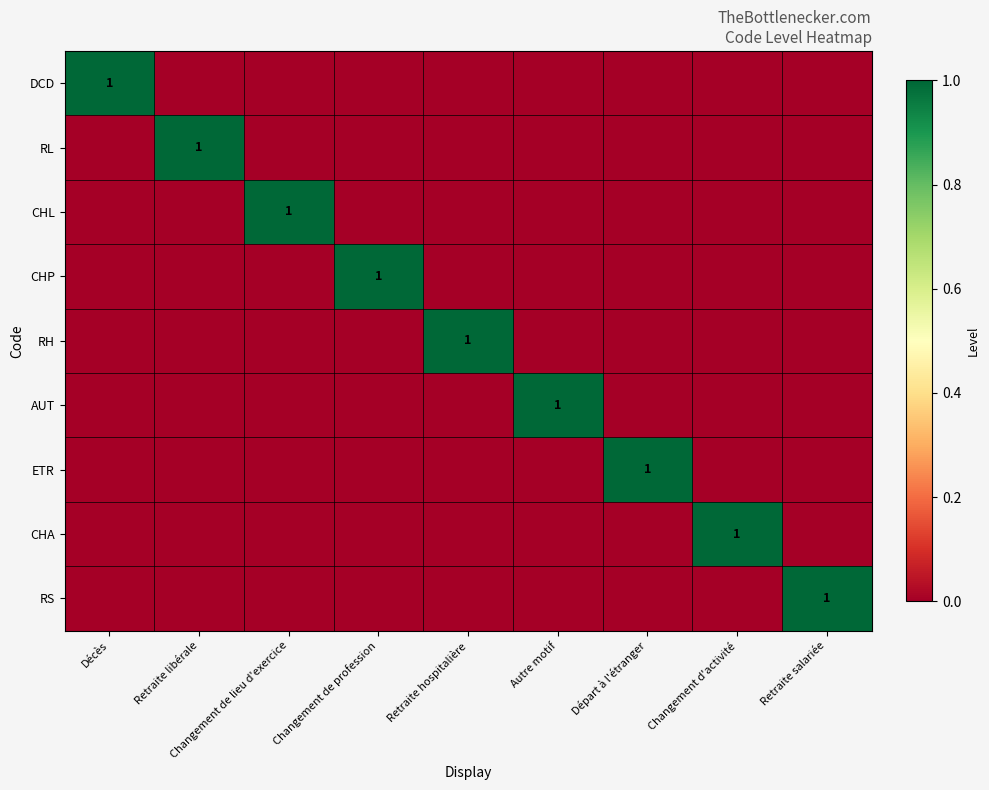

True or false: CHL has a value of 1 at Changement de lieu d'exercice.

True